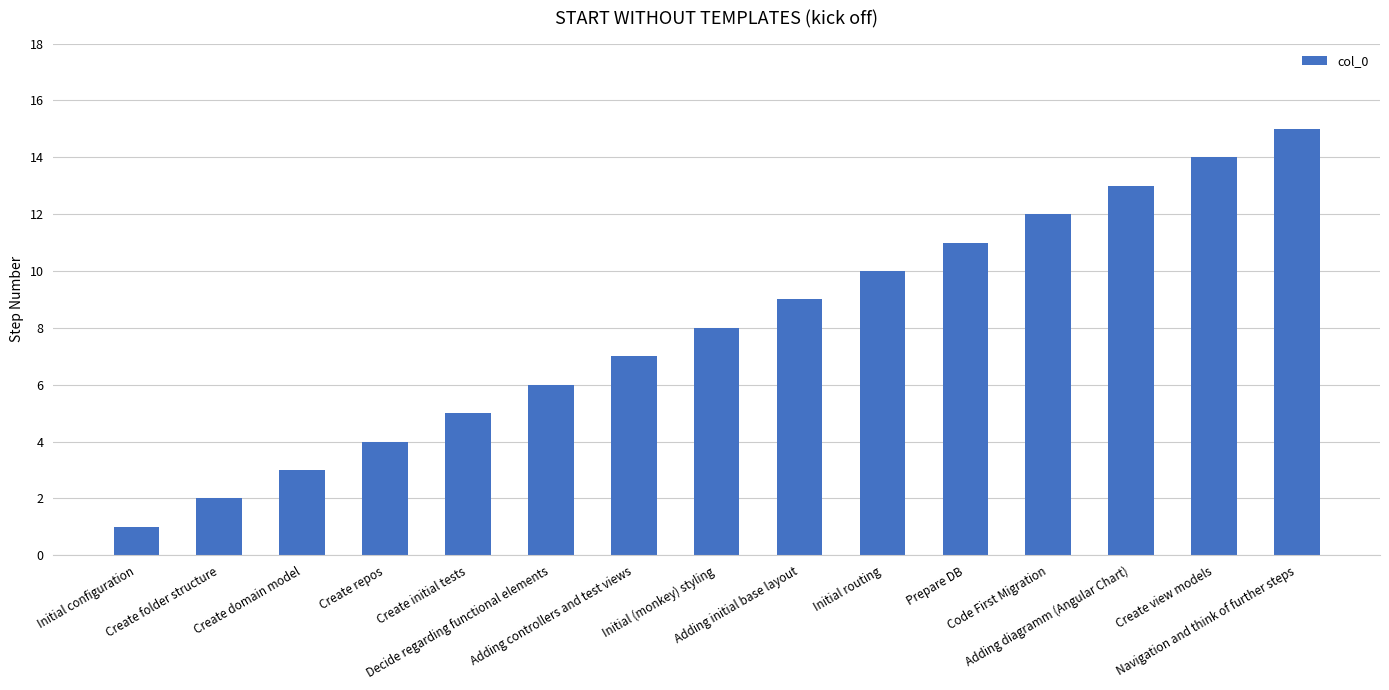

At which label is the value closest to 8?

Initial (monkey) styling